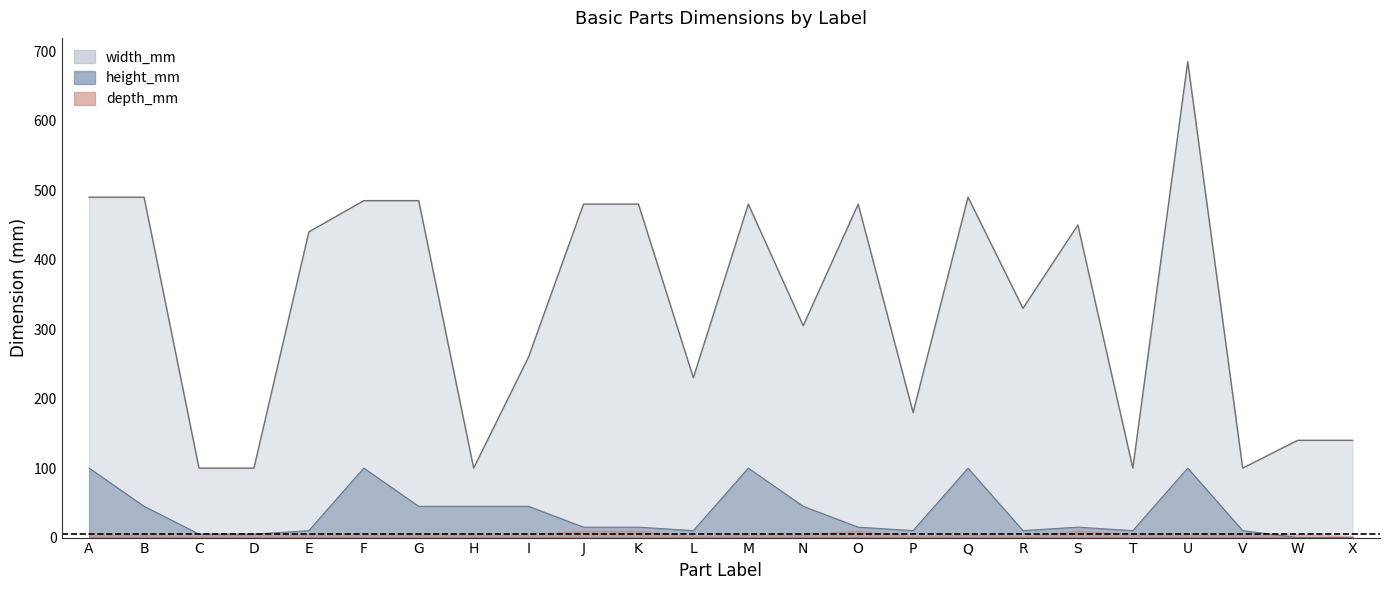

What is the difference between the maximum and minimum values in the height_mm series?

100